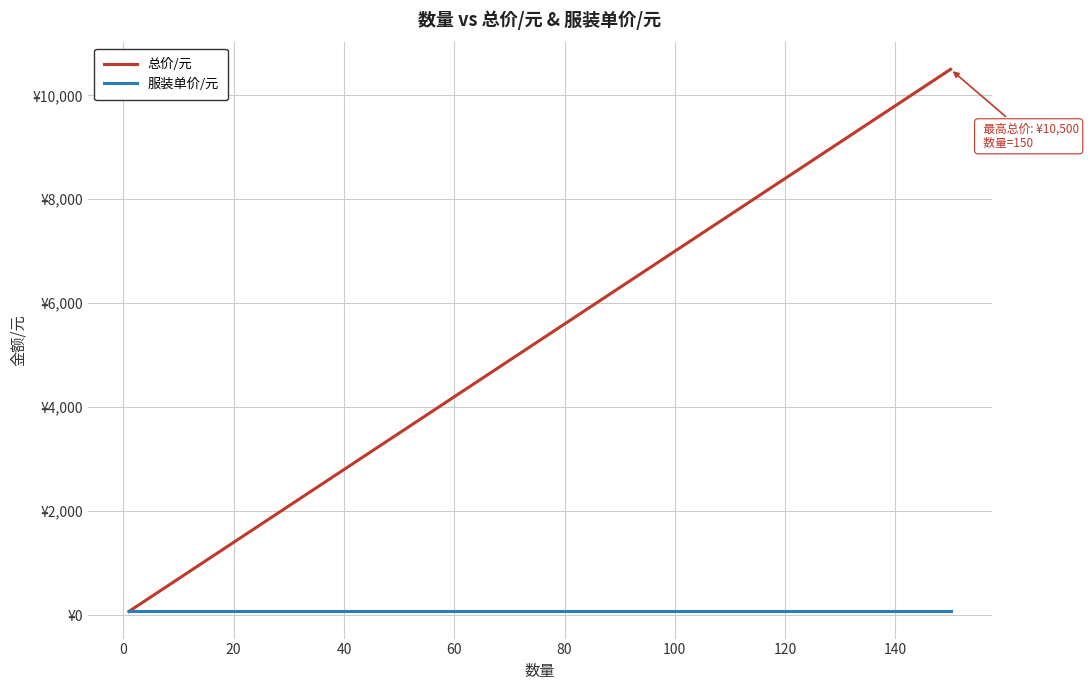

What is the value of the 总价/元 point at the 5th from the left?

700